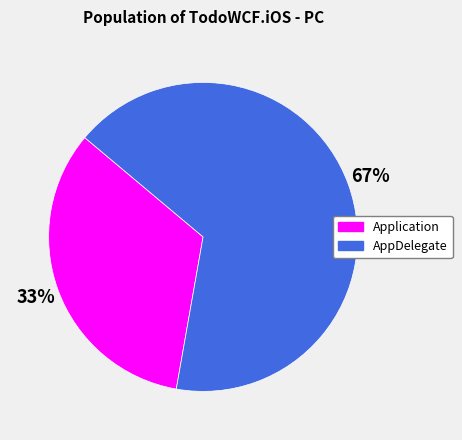

Rank the categories by value from lowest to highest.

Application, AppDelegate